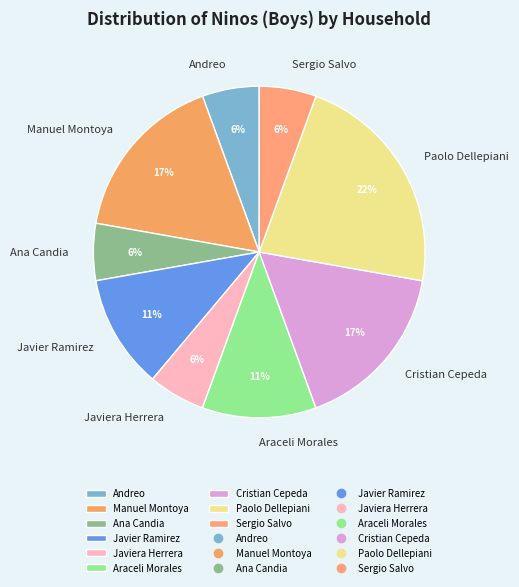

What is the ratio of the value at Ana Candia to the value at Paolo Dellepiani?

0.3